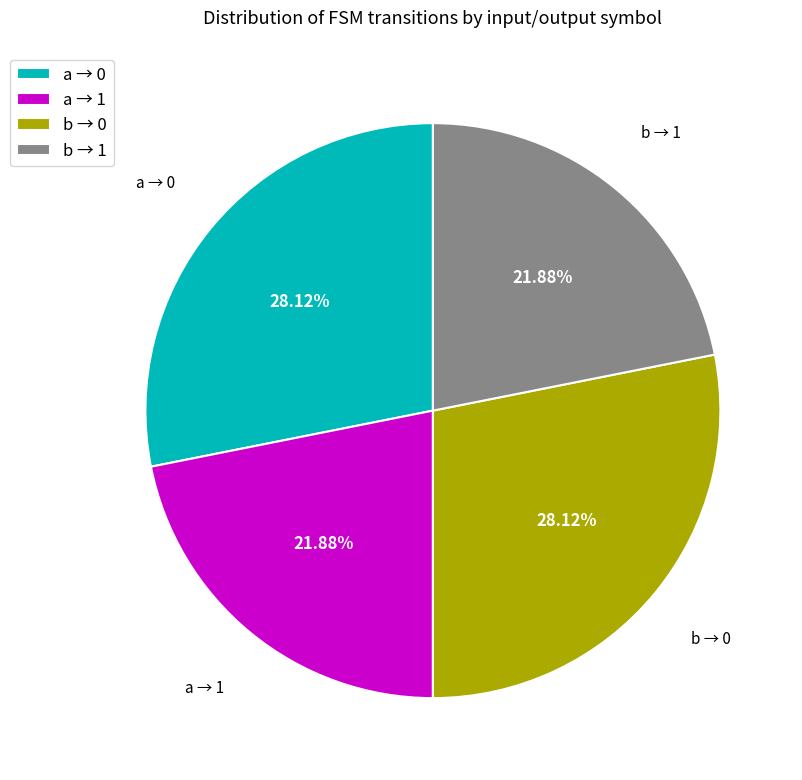

Approximately how many times larger is the value at a → 0 compared to b → 0?

1.0